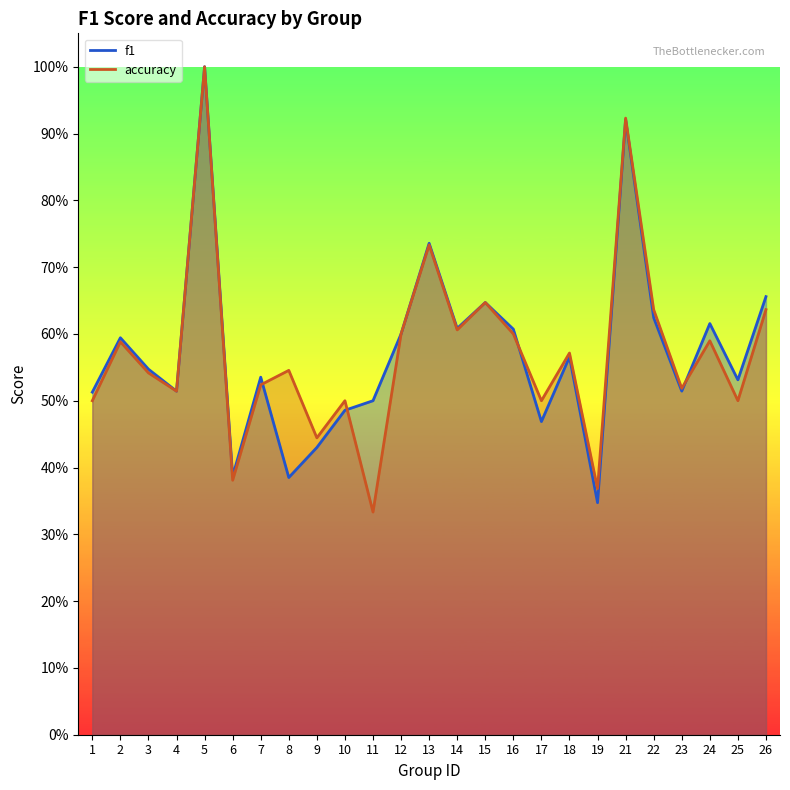

List the labels in order of accuracy value, largest first.

5, 21, 13, 15, 22, 26, 14, 12, 16, 24, 2, 18, 8, 3, 7, 23, 4, 1, 10, 17, 25, 9, 6, 19, 11